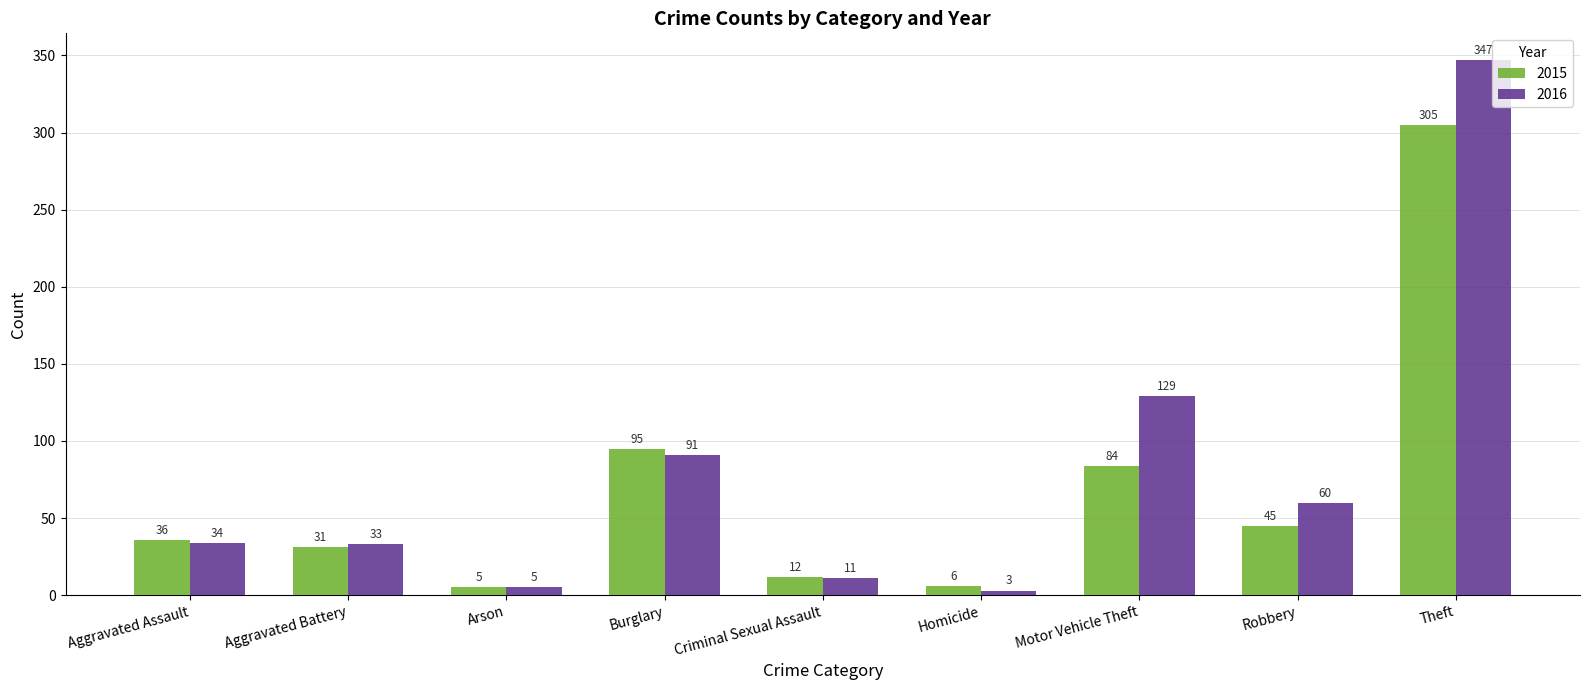

Count the number of categories in the chart.

9